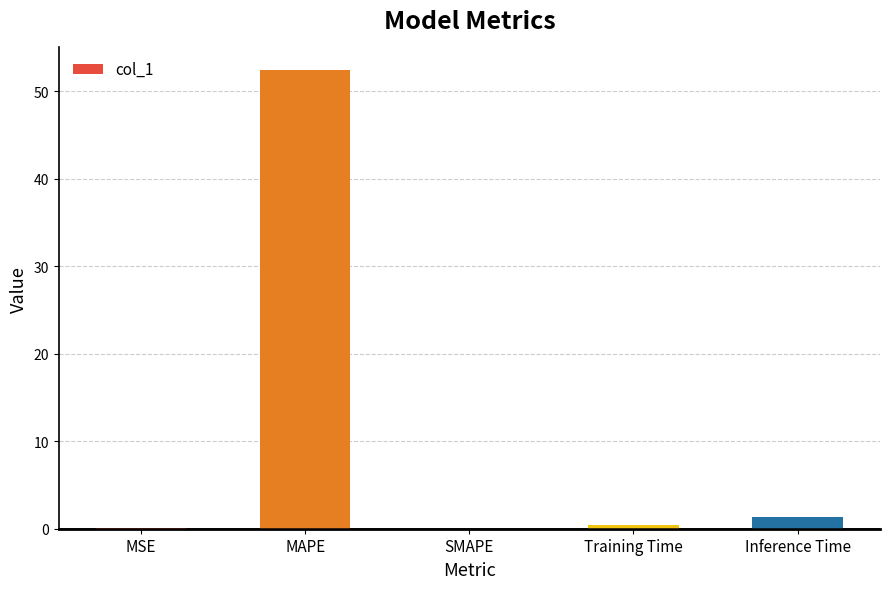

The chart shows a value of 52.4 at MAPE. True or false?

True